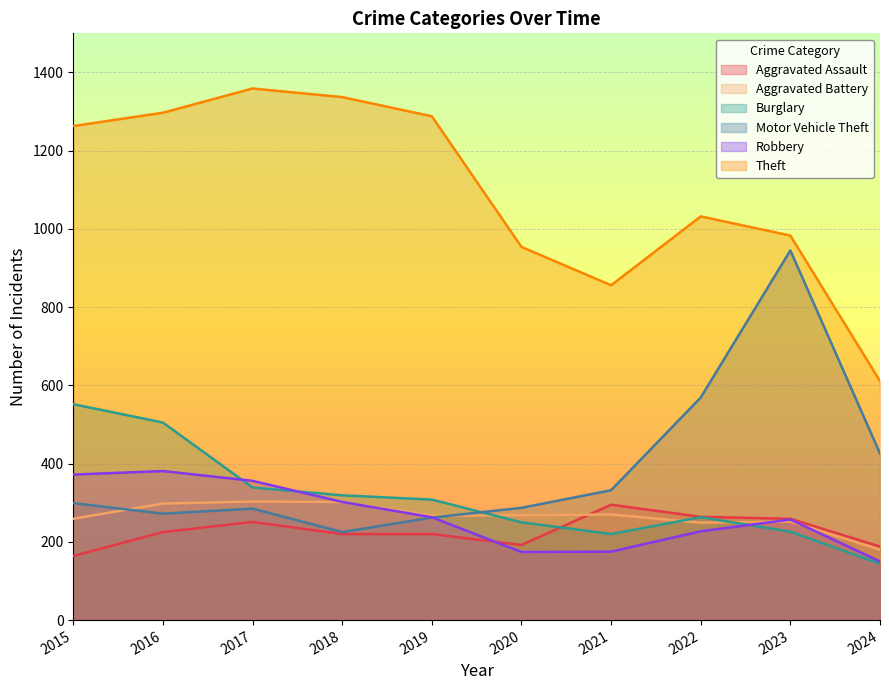

What is the smallest value displayed?

144